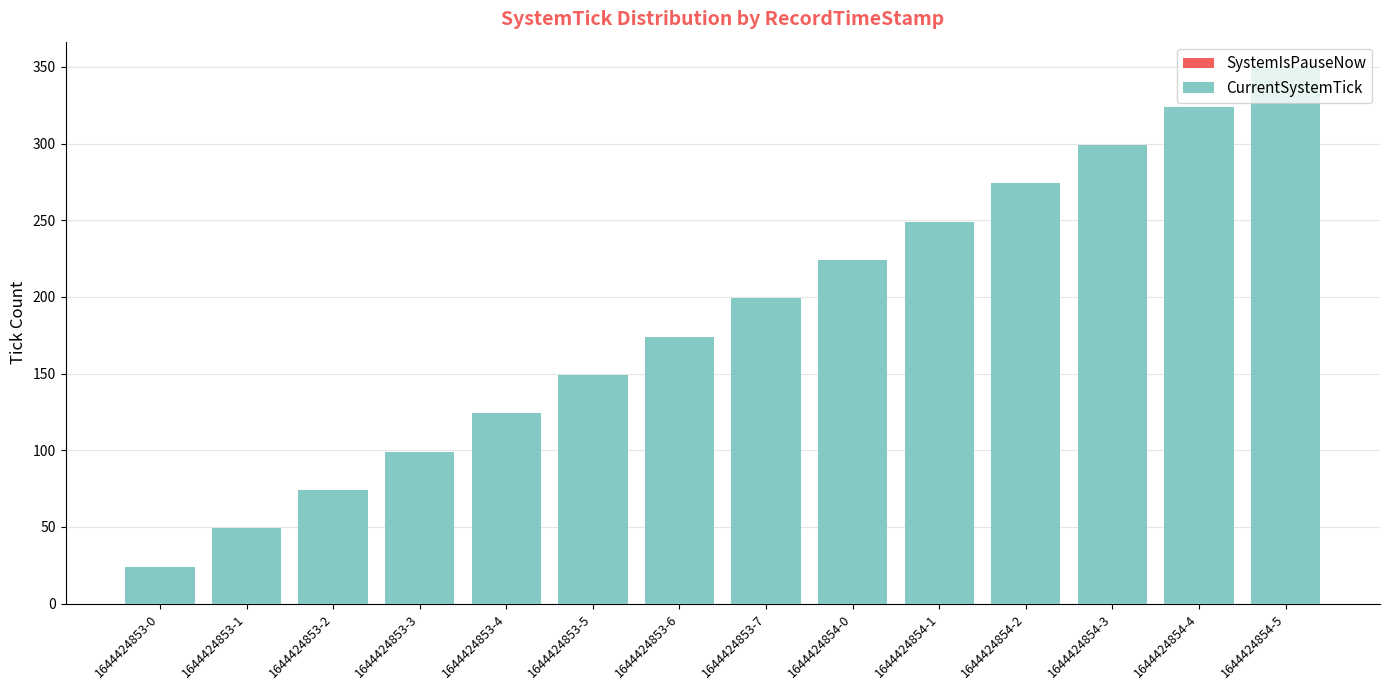

What is the difference between the values at 1644424854-5 and 1644424853-3?

250